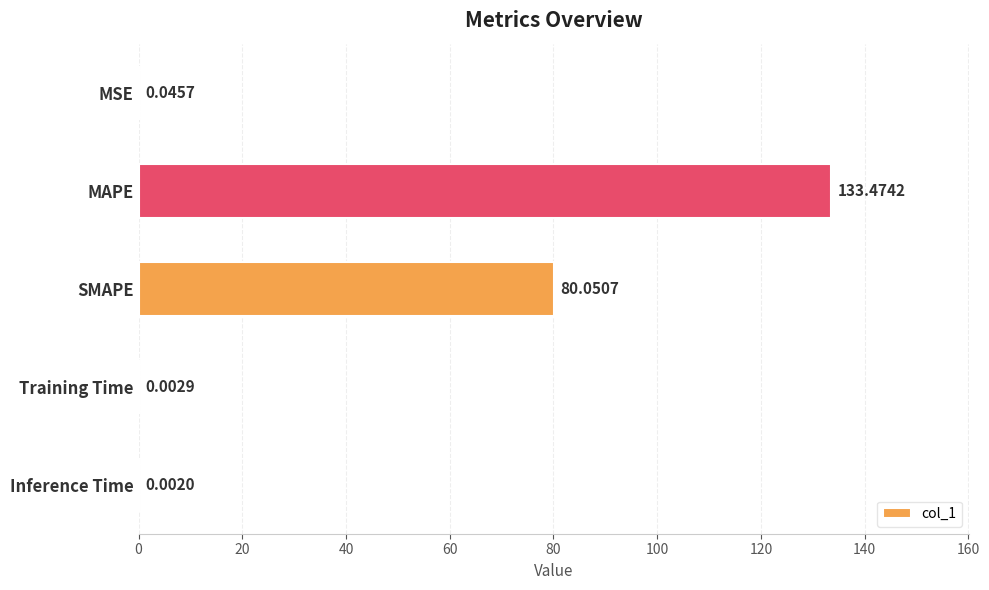

Which category has the highest value across all series?

MAPE